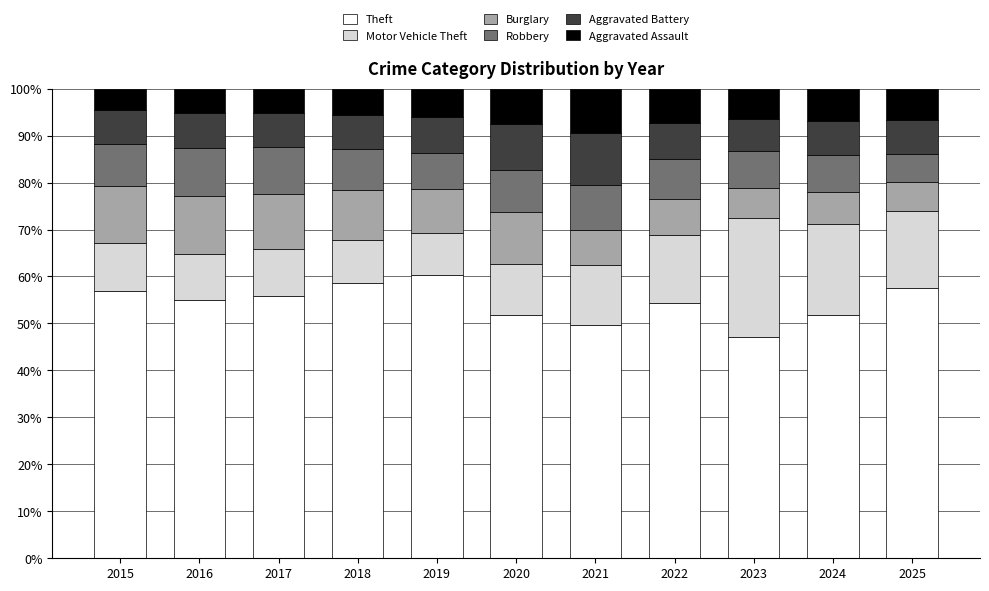

What is the lowest value of the Theft series?

47.1